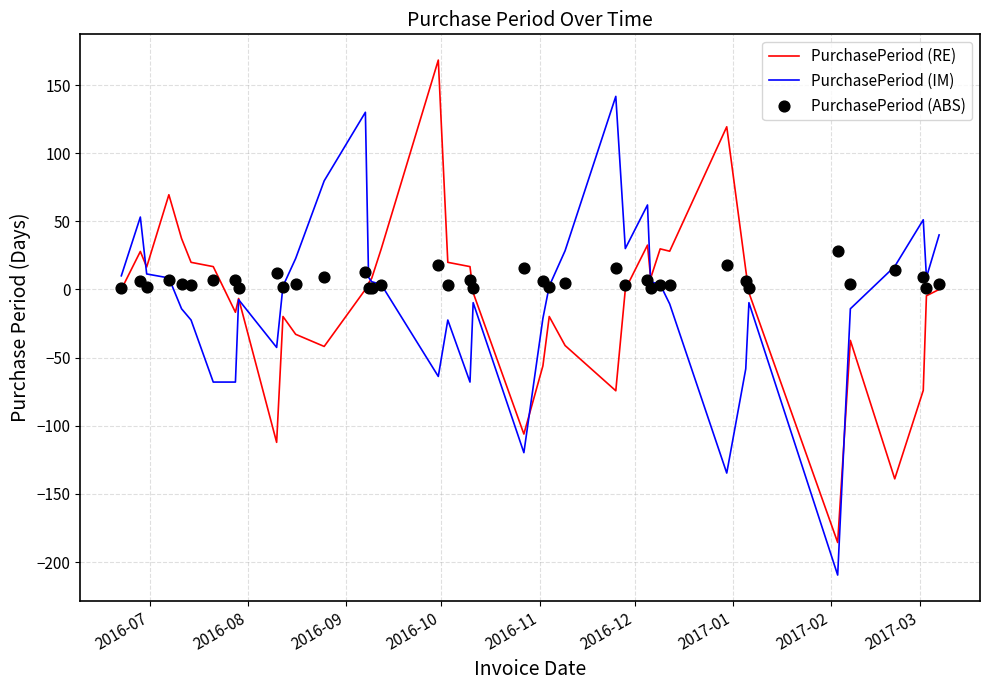

Which series has the widest spread of Y values?

PurchasePeriod (RE)